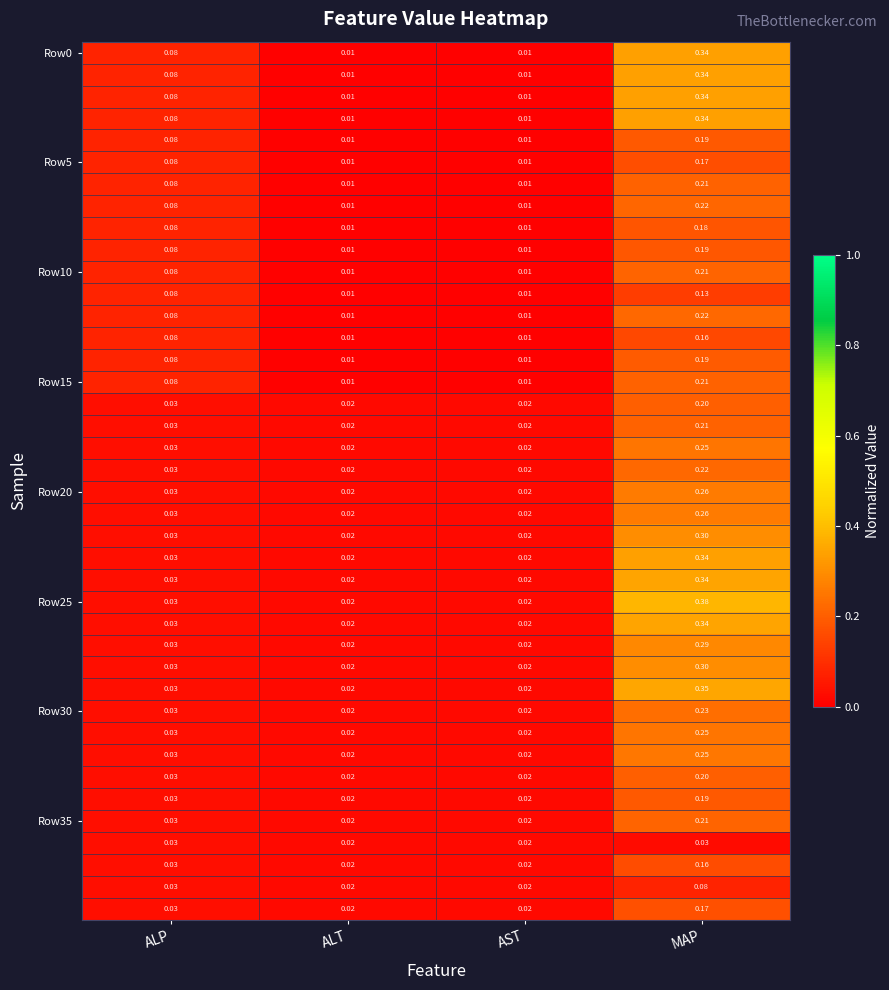

At which category is the sum across all series the highest?

MAP